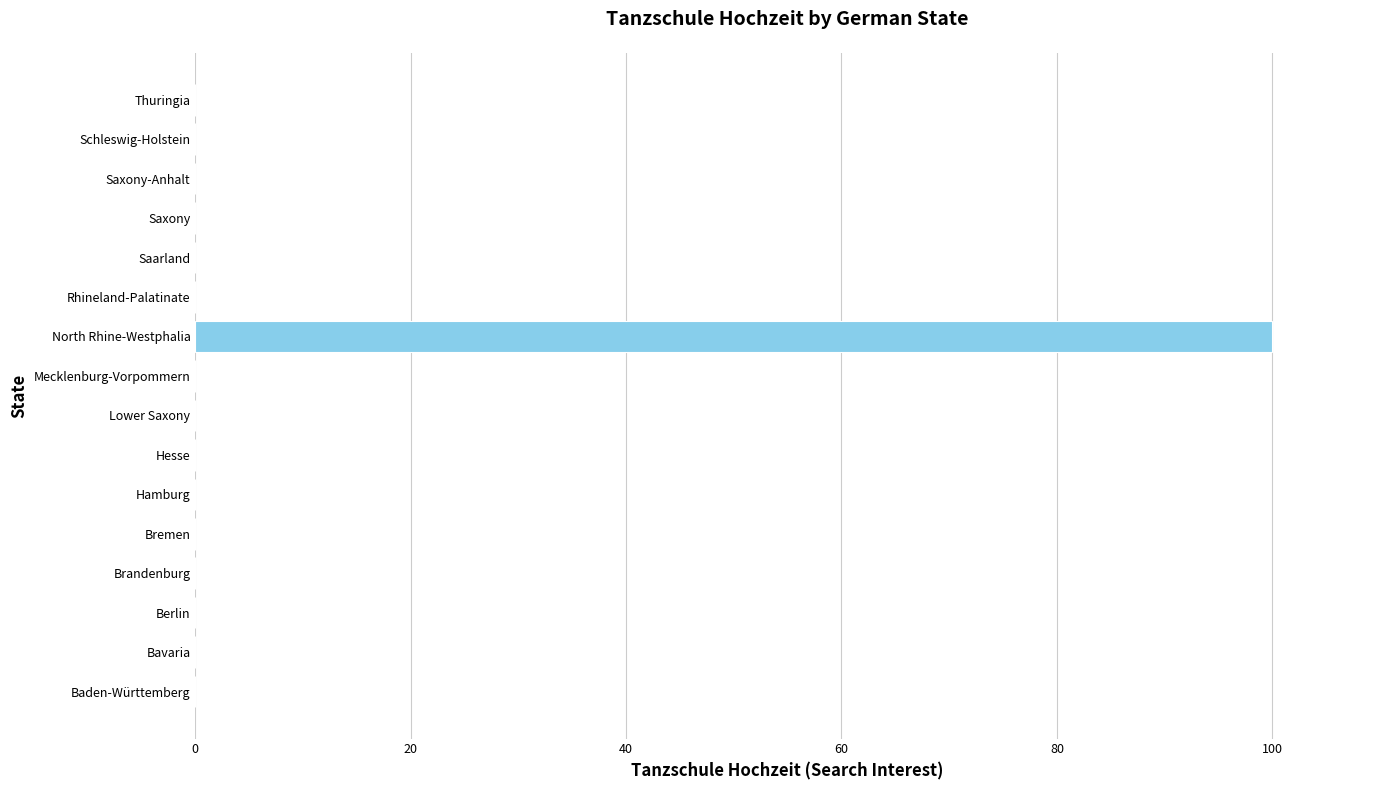

What is the greatest value displayed?

100